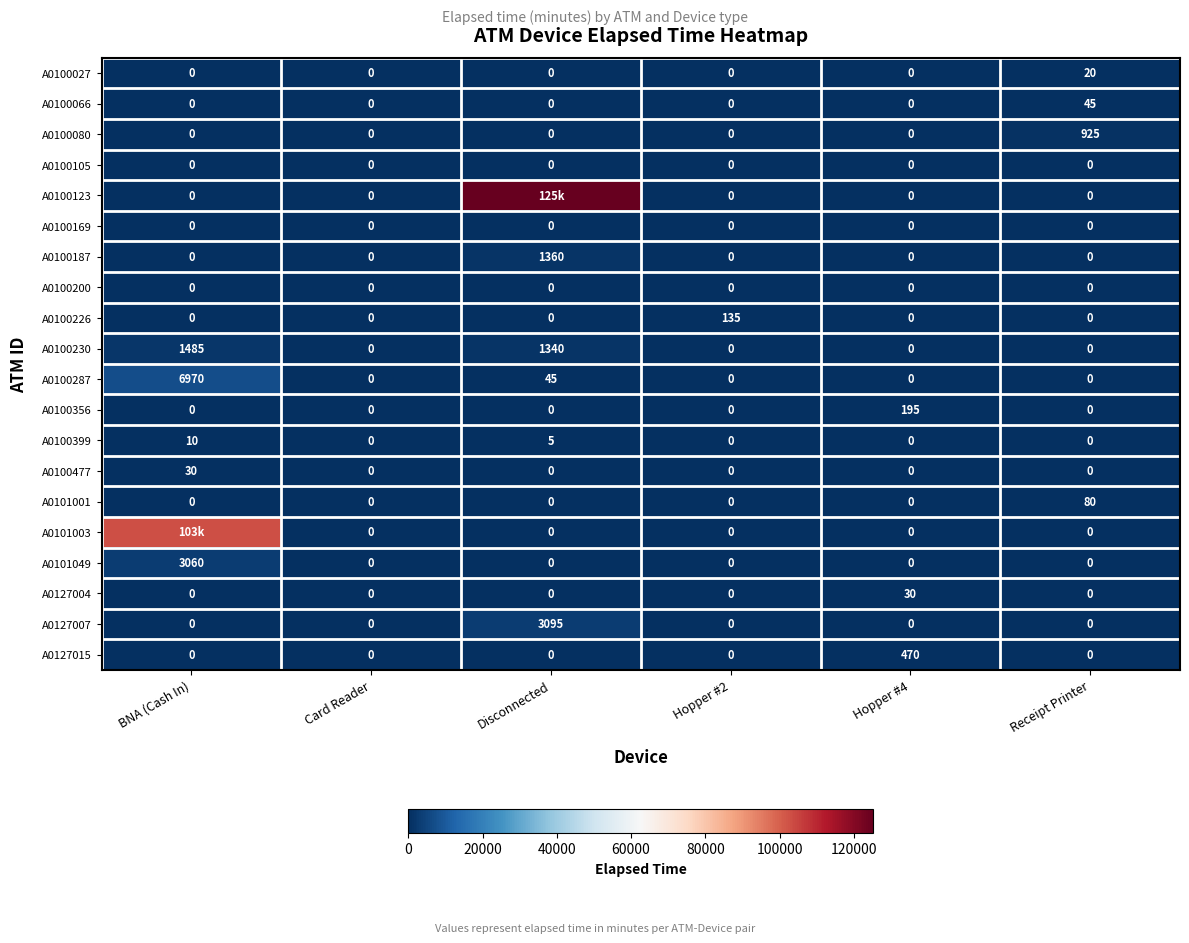

What is the highest value of the A0127004 series?

30